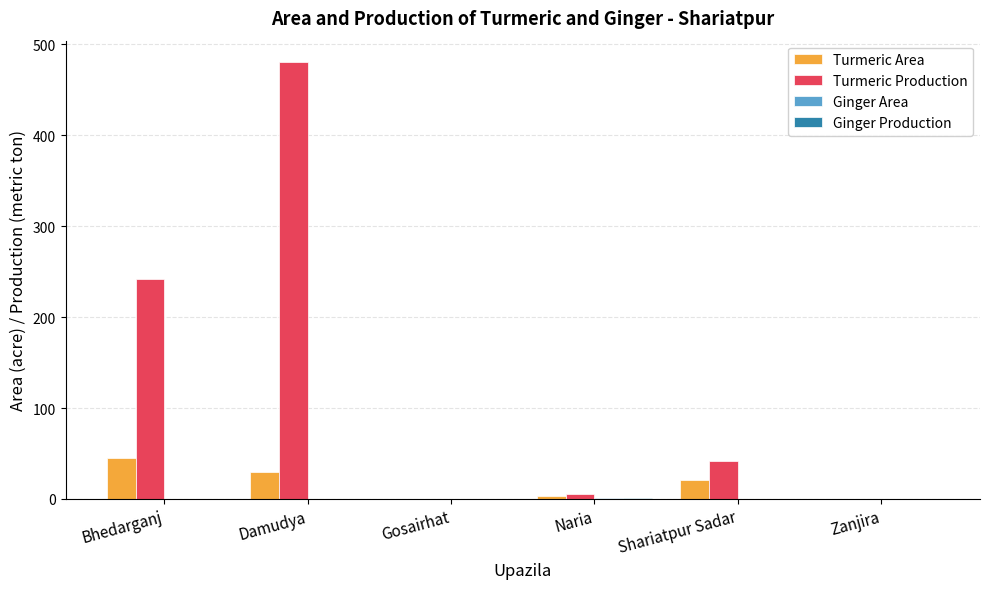

True or false: Turmeric Production has a value of 102 at Damudya.

False